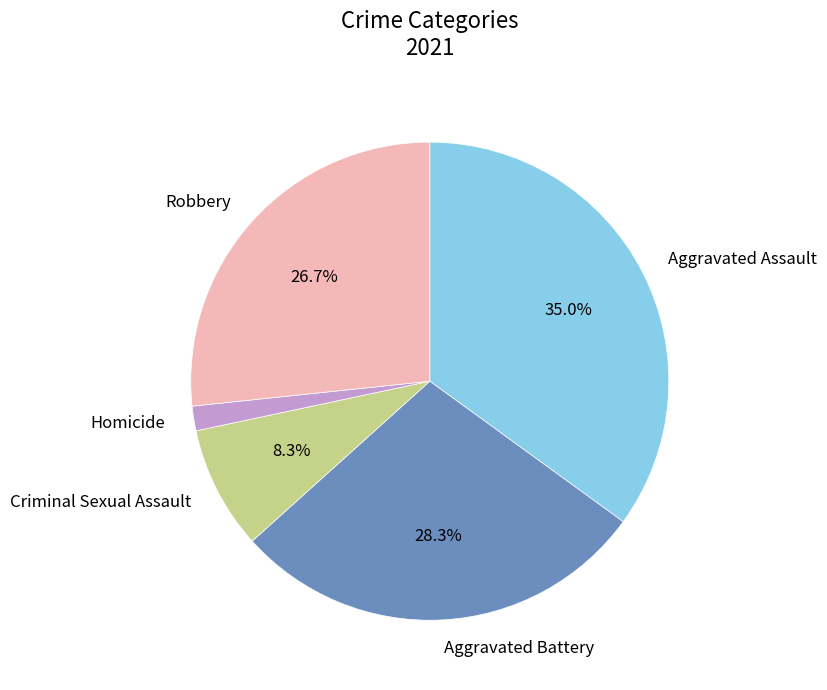

What percentage do Criminal Sexual Assault and Aggravated Assault together represent?

43.3%